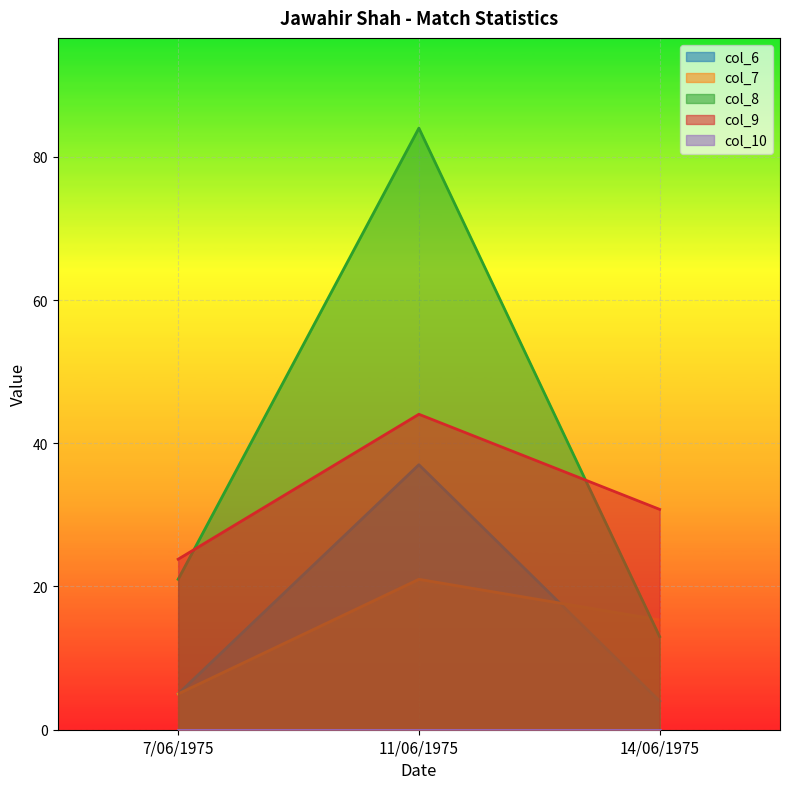

Count the number of data series in this chart.

5